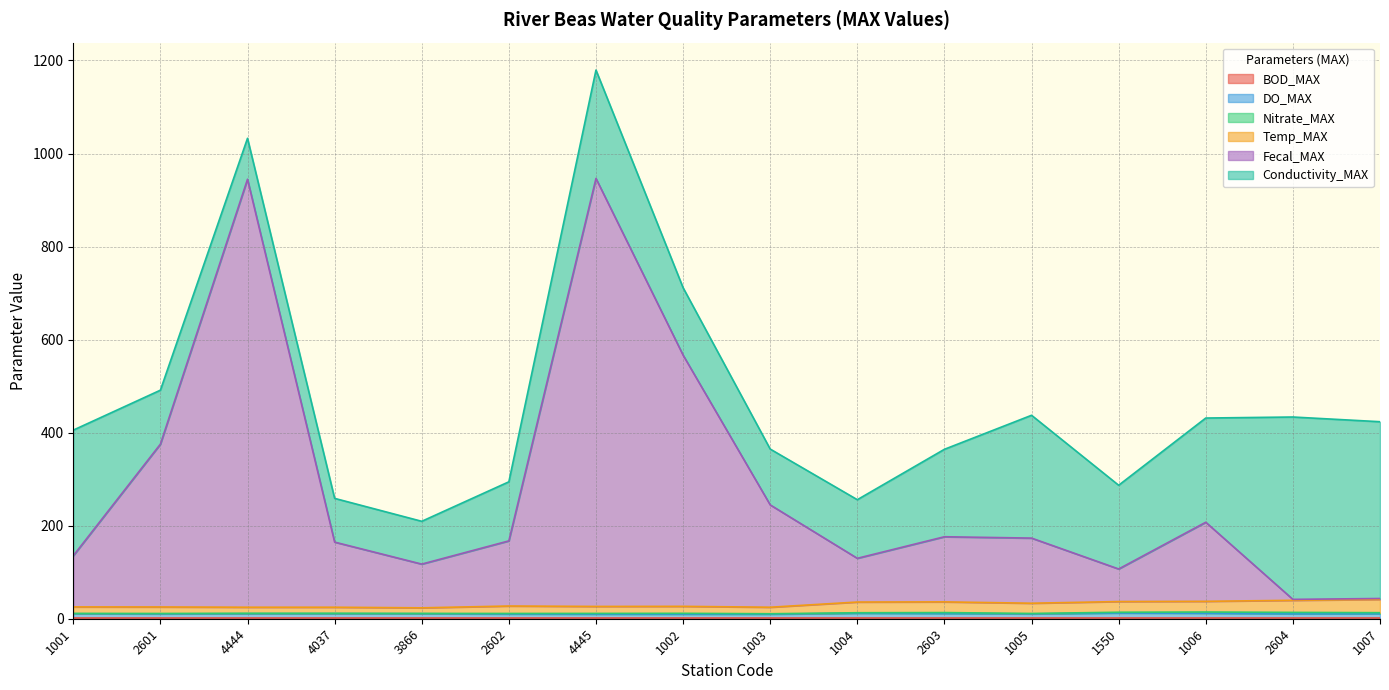

True or false: Fecal_MAX and DO_MAX intersect in this chart.

False